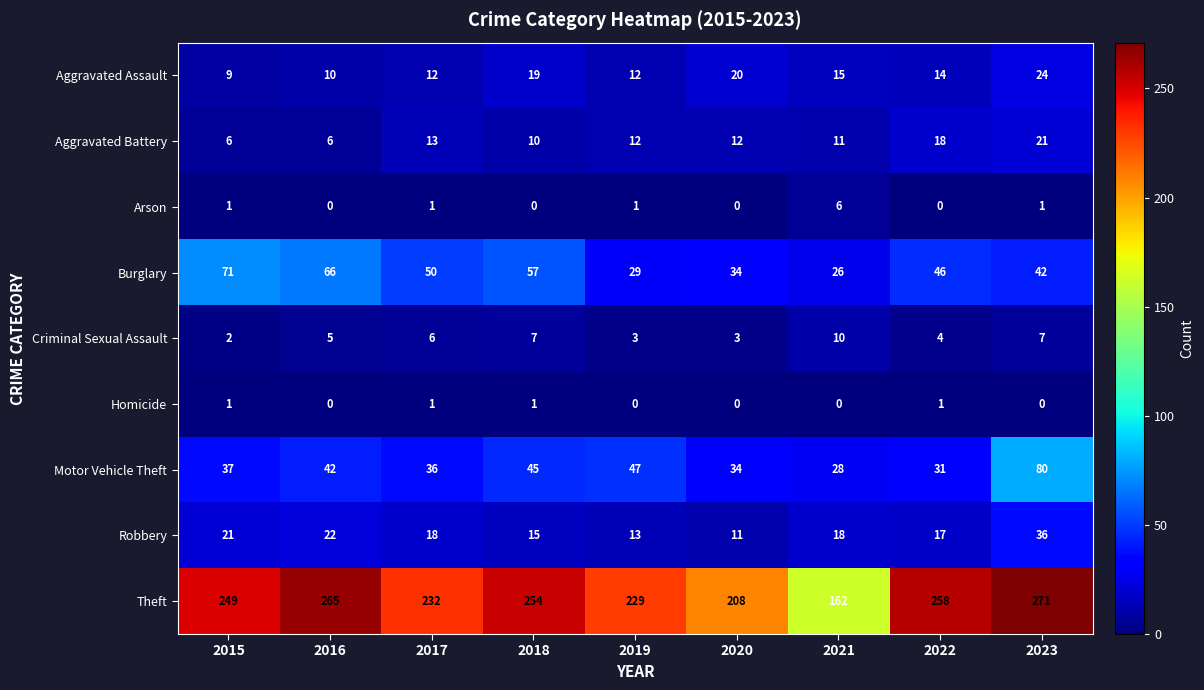

Which category has the highest value across all series?

2023